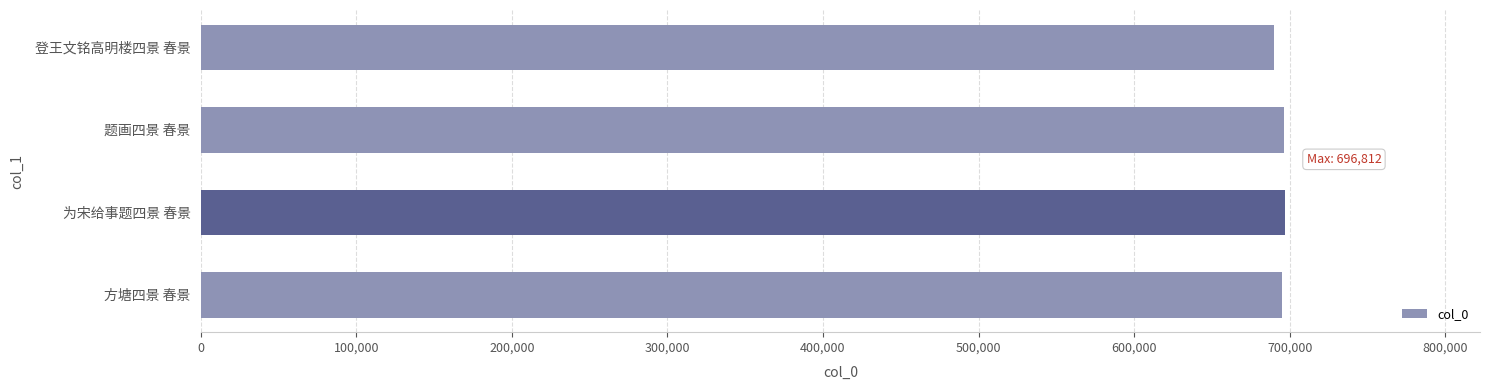

What is the average value?

694425